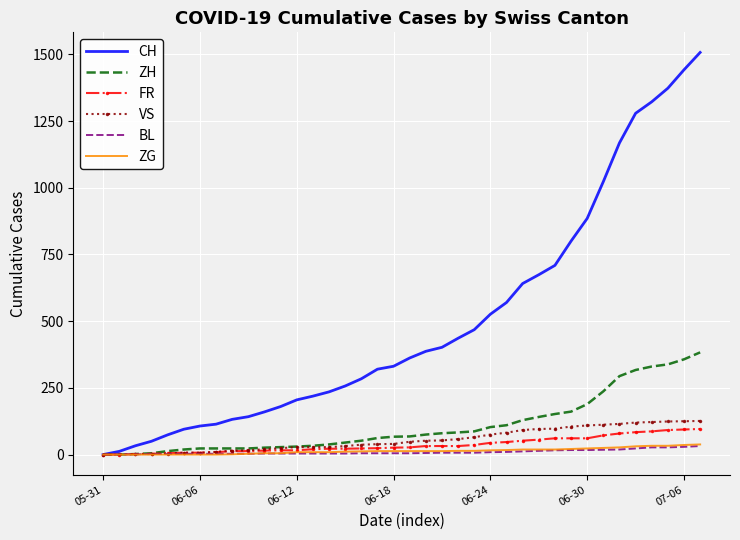

Which series has the widest spread of values?

CH